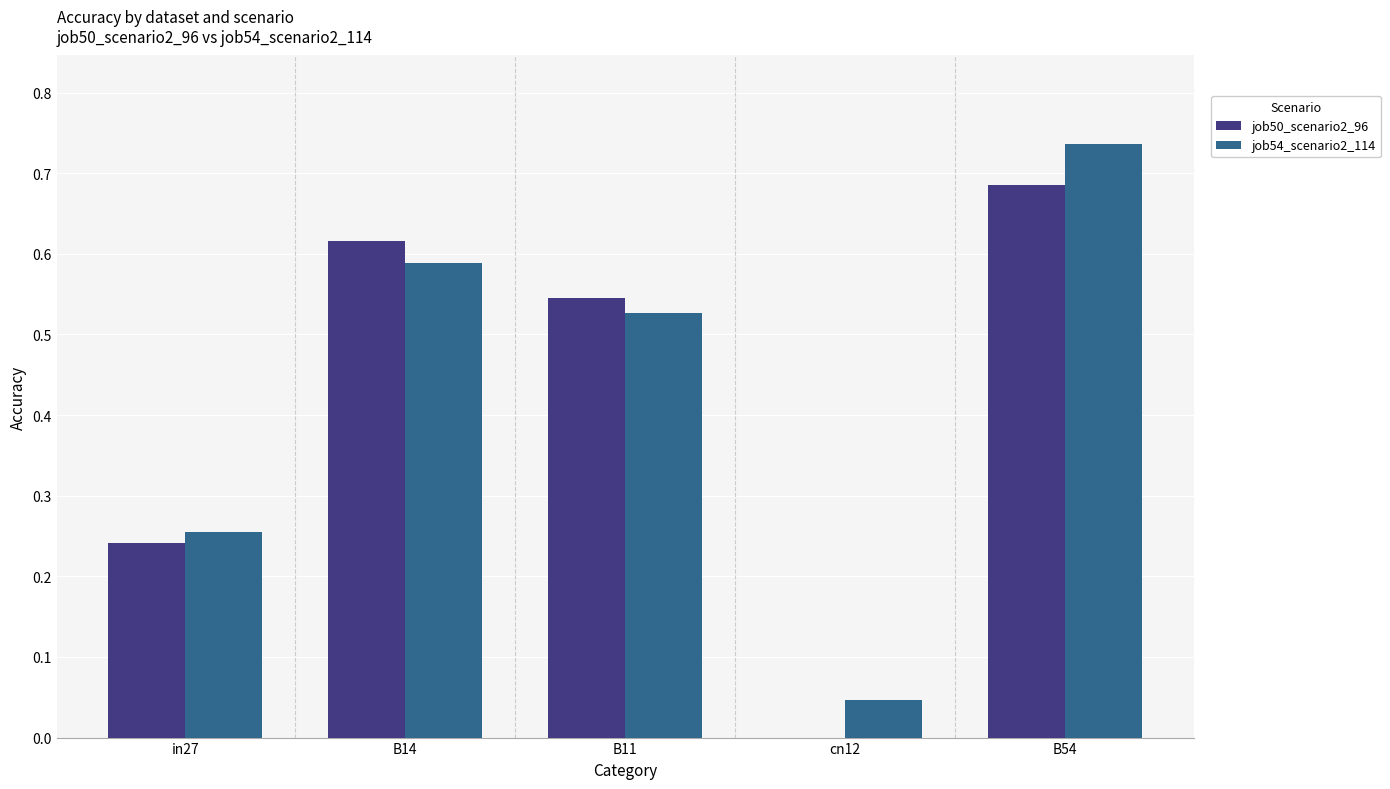

Between in27 and B11, which series saw the biggest shift?

job50_scenario2_96